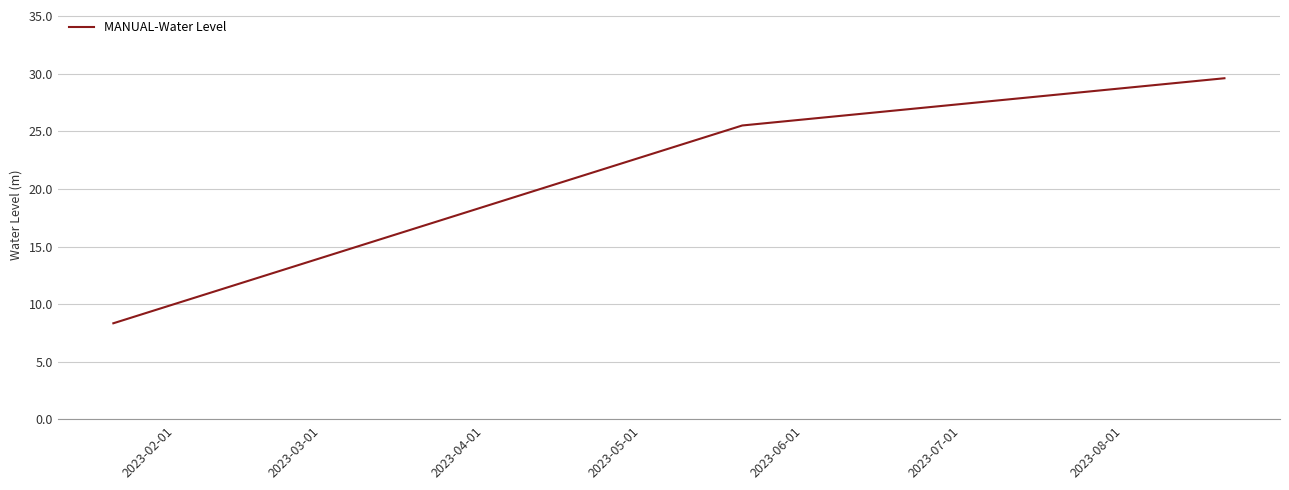

What is the sum of all values?

63.5